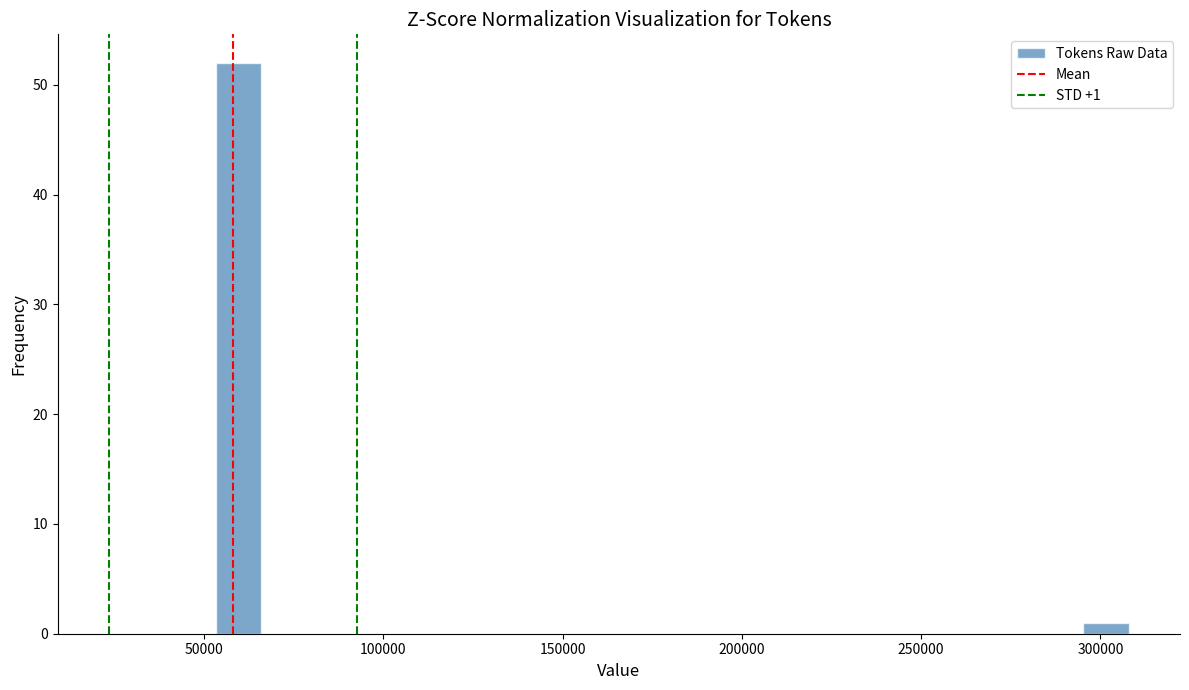

Around what value on the x-axis is the tallest bar? Give the approximate position of its centre, as read against the axis.

60000